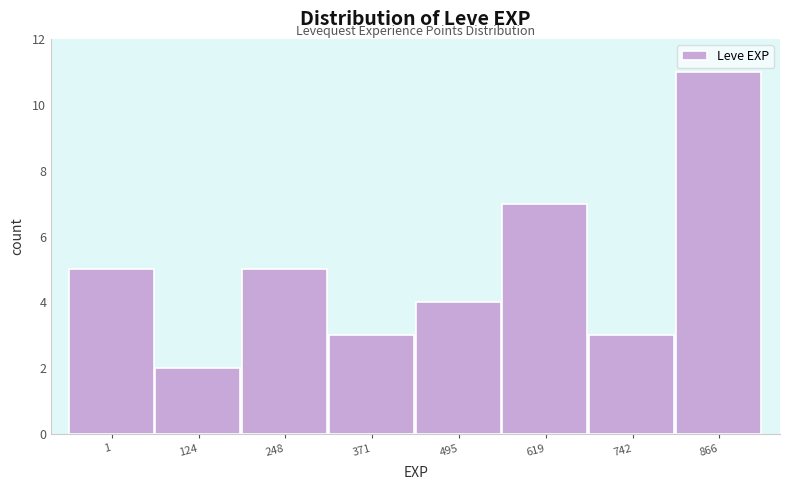

Reading left to right, extract all data points from this chart.

1=5	124=2	248=5	371=3	495=4	619=7	742=3	866=11